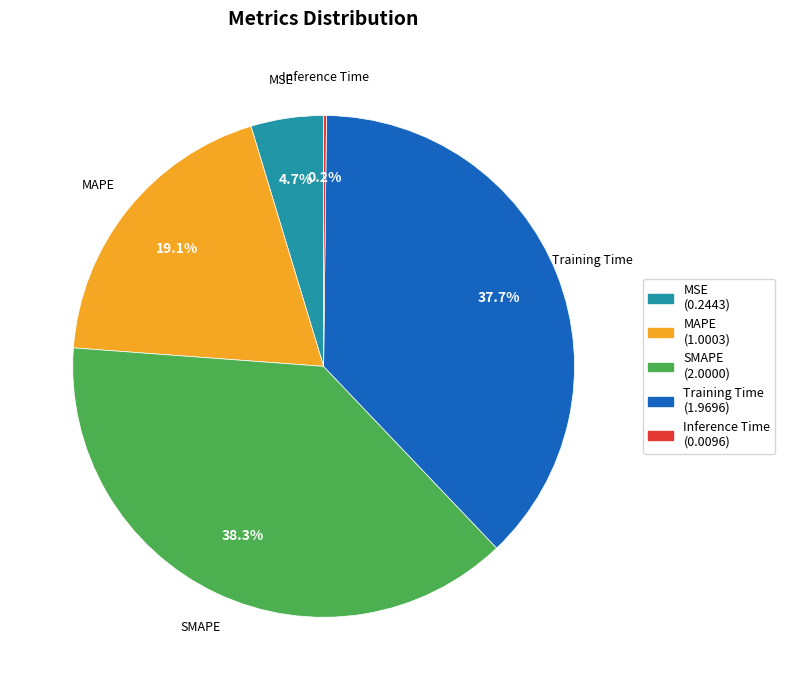

Which category has the biggest portion of the pie?

SMAPE